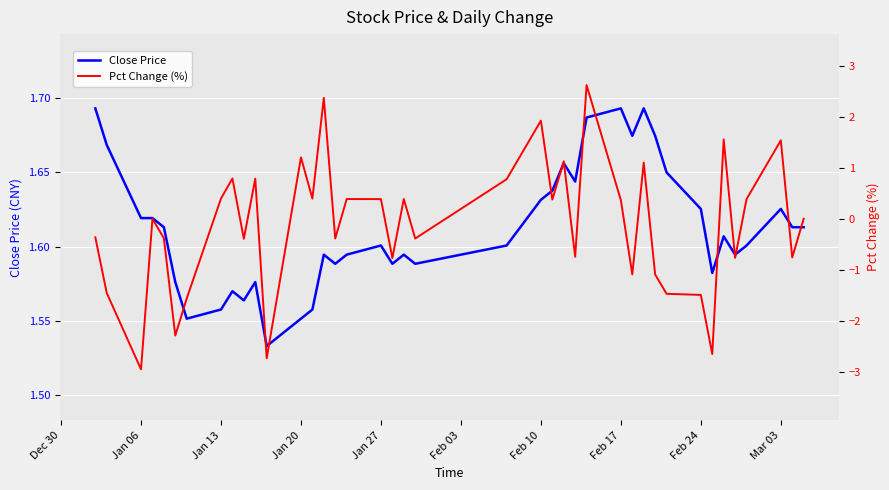

True or false: Close Price has a value of 1.6 at Mar 03.

True